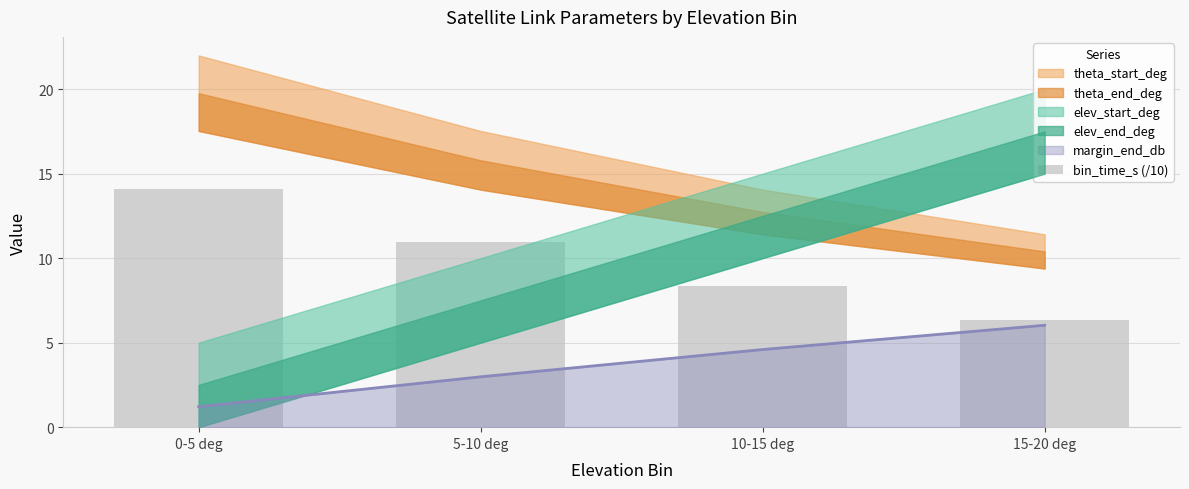

Which category has the highest value across all series?

0-5 deg